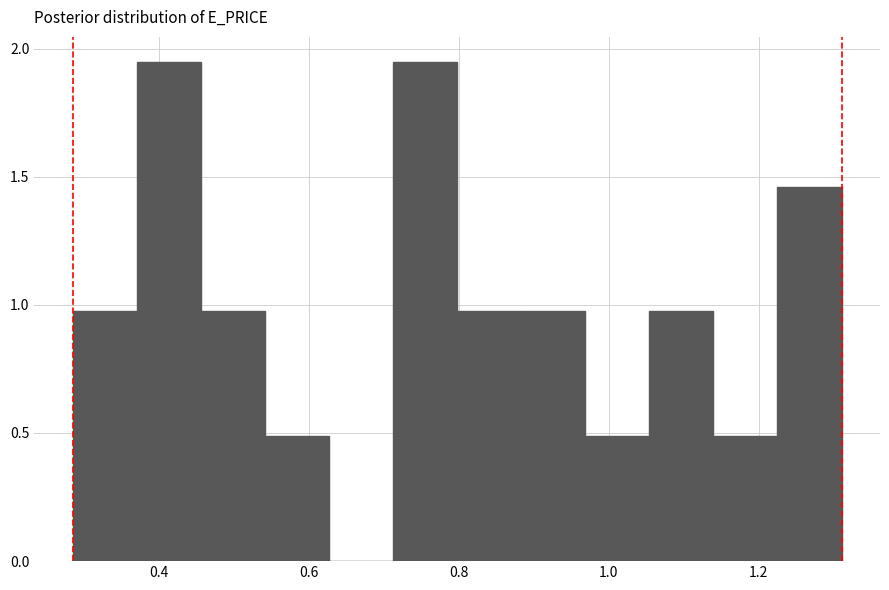

How tall is the bar that spans 0.46 to 0.54 on the x-axis? Neither the bar edges nor the heights are printed on the chart, so give them approximately, as read against the axes.

0.95